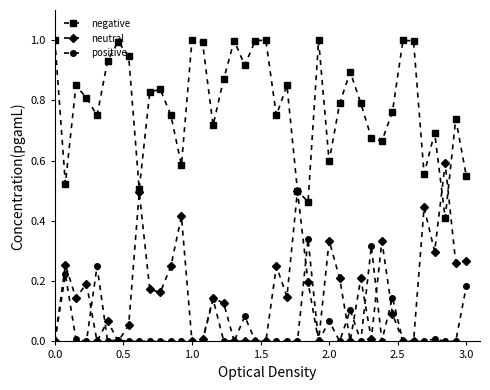

In negative, how many points are lower than both neighbors (excluding endpoints)?

12